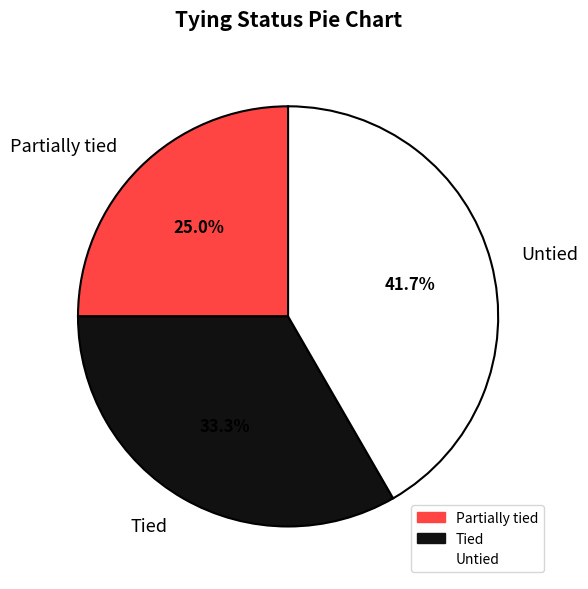

How many slices are in this pie chart?

3